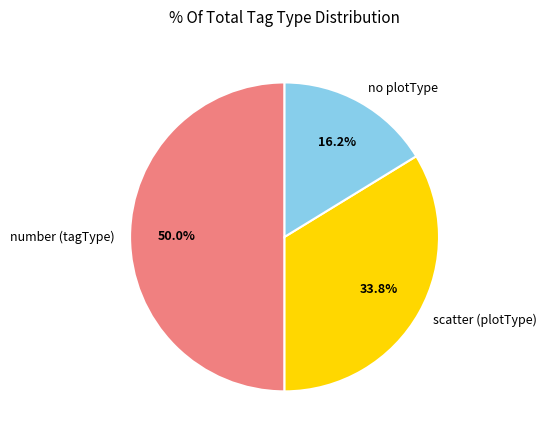

What percentage is NOT represented by number (tagType)?

50.0%